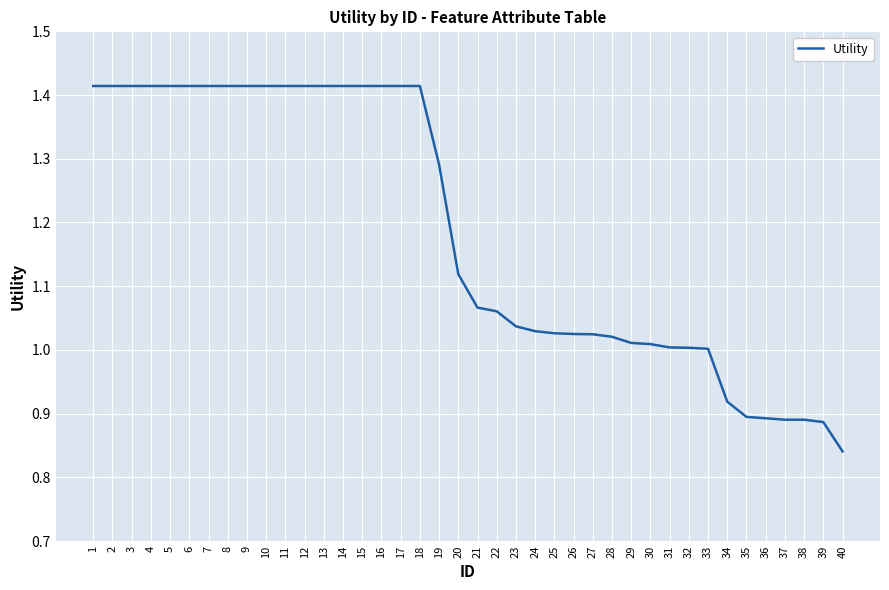

What is the change in value from 12 to 34?

-0.5